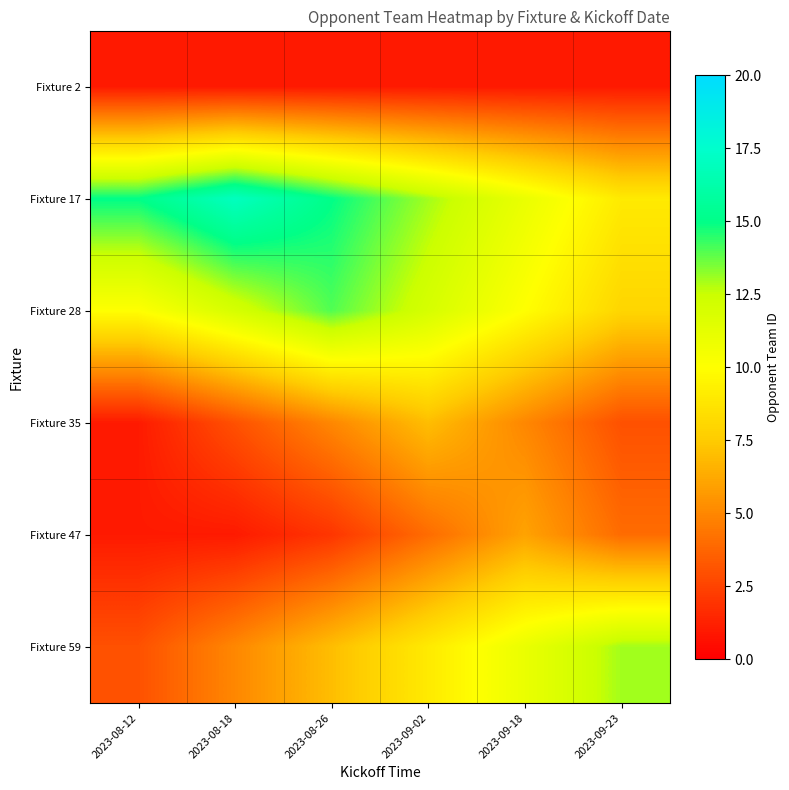

Which series has the widest spread of values?

Fixture 59